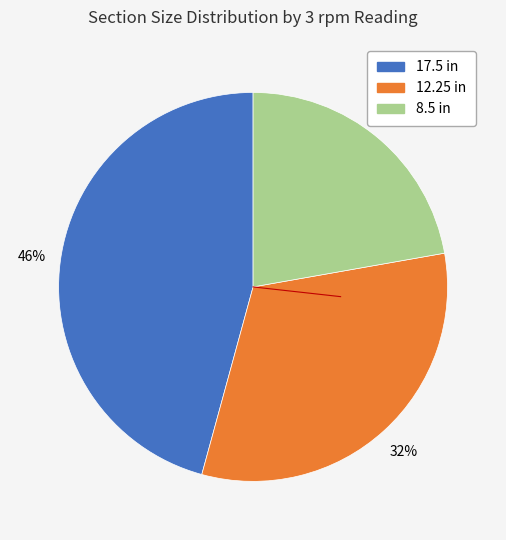

How many slices are in this pie chart?

3